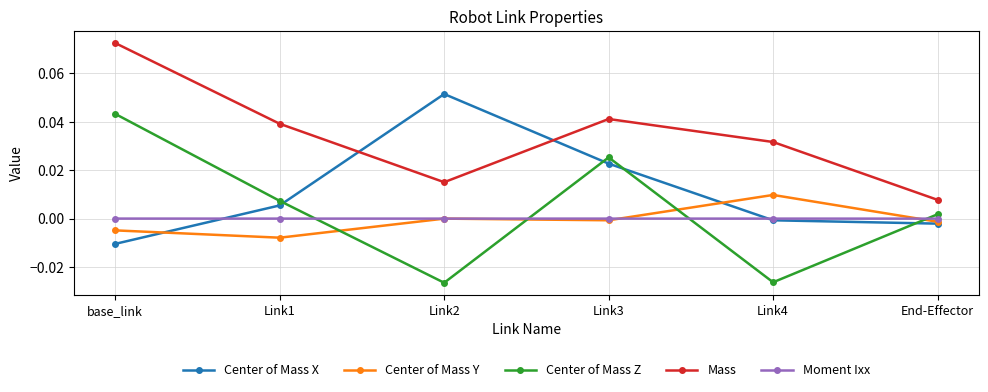

Between Link3 and End-Effector, which series saw the biggest shift?

Mass